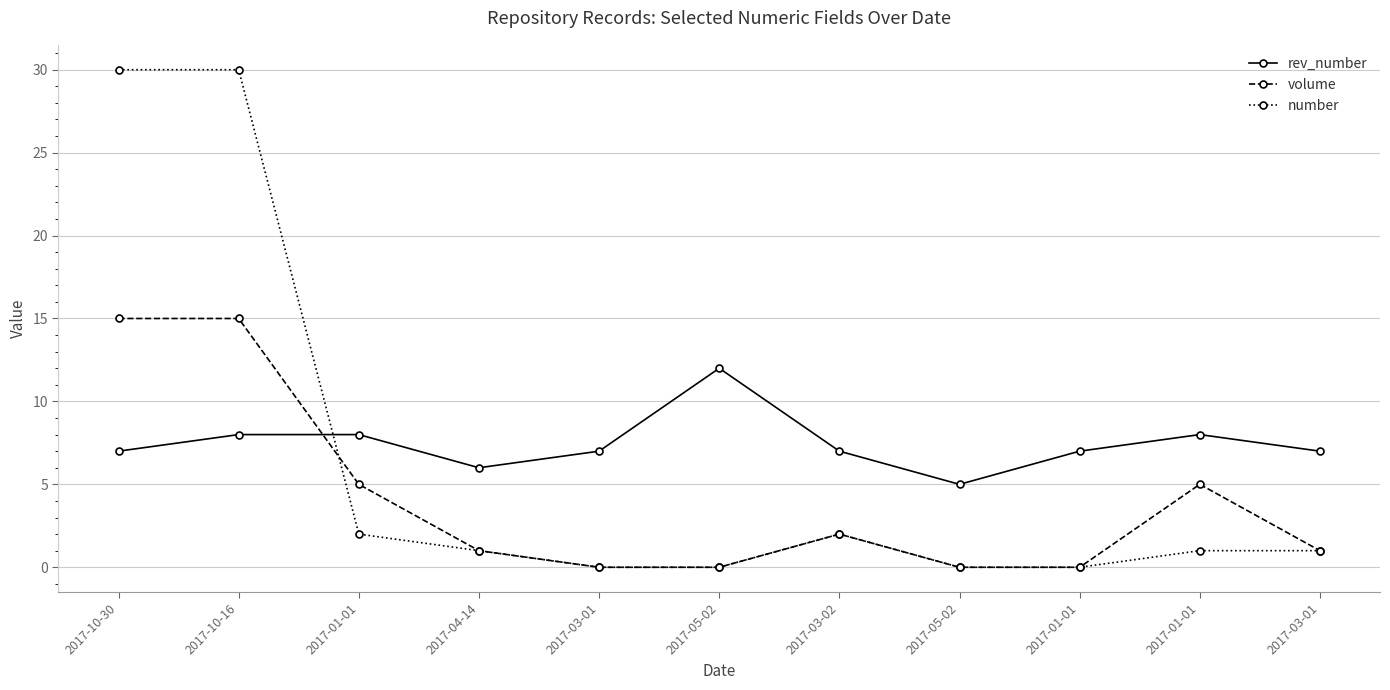

What is the maximum value for volume?

15